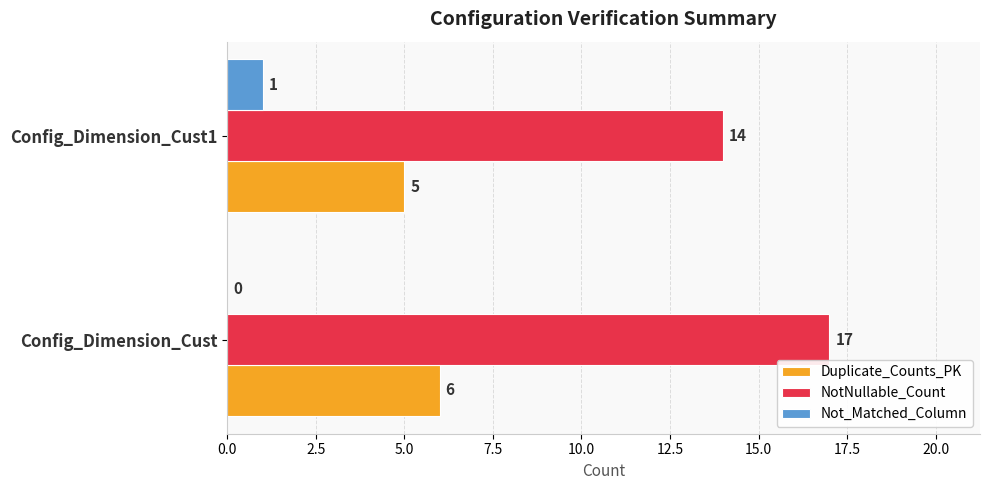

Between Config_Dimension_Cust and Config_Dimension_Cust1, which series saw the biggest shift?

NotNullable_Count